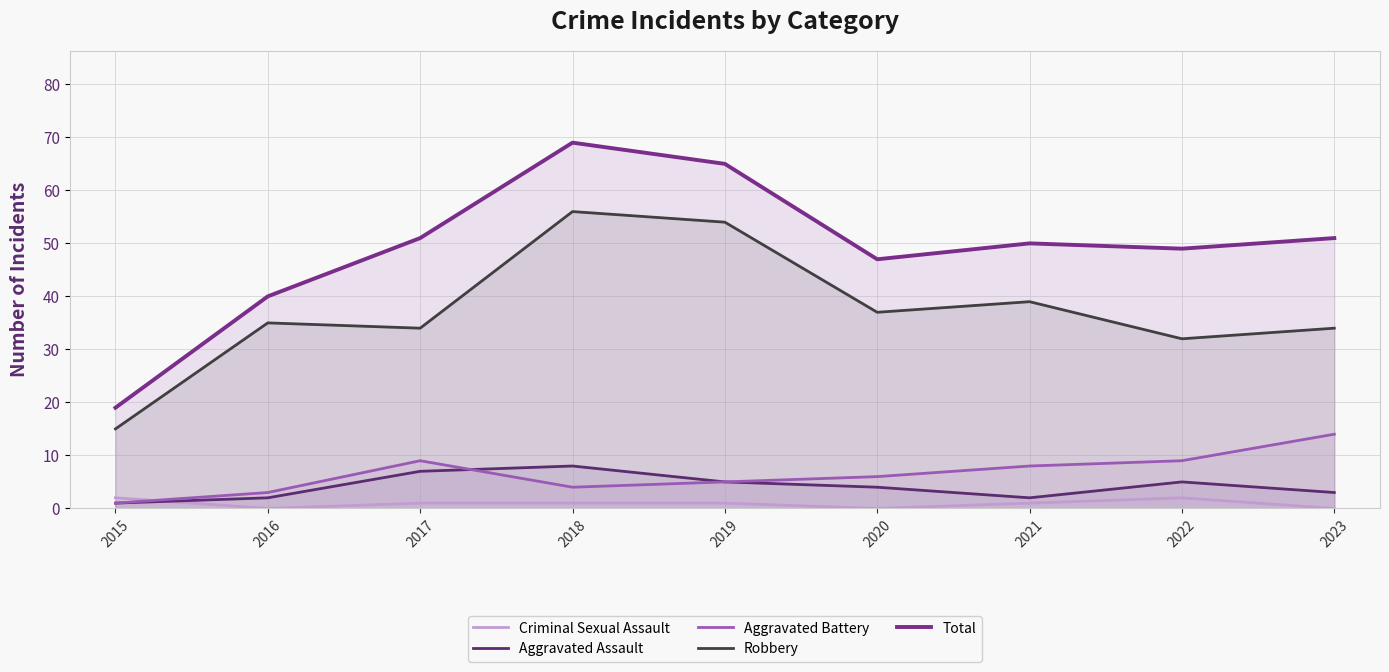

Rank the categories by Criminal Sexual Assault value from lowest to highest.

2016, 2020, 2023, 2017, 2018, 2019, 2021, 2015, 2022